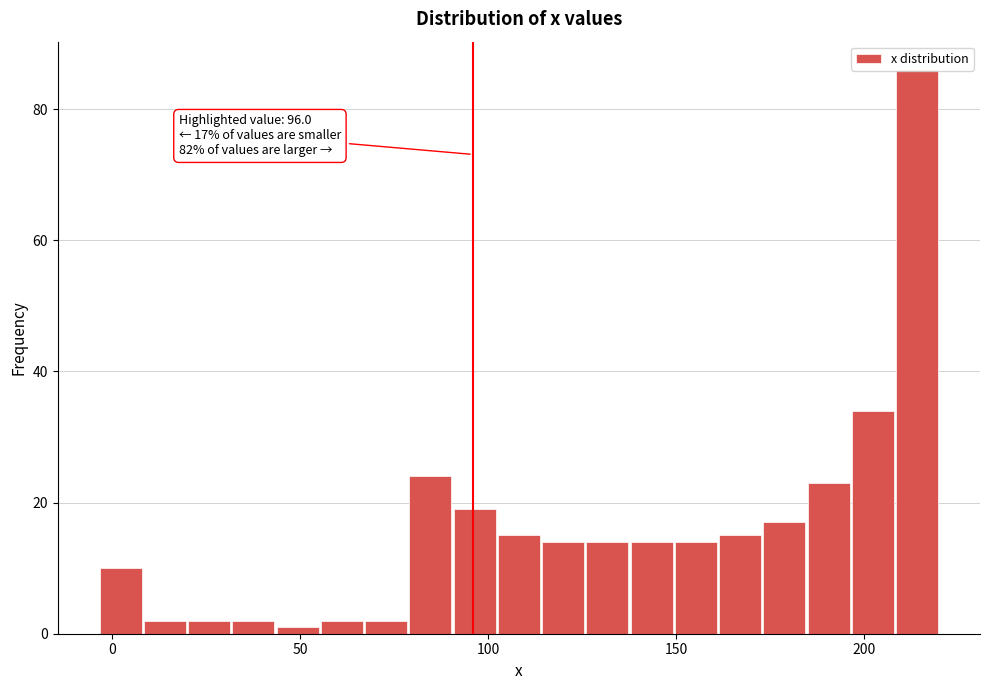

Around what value on the x-axis is the tallest bar? Give the approximate position of its centre, as read against the axis.

215